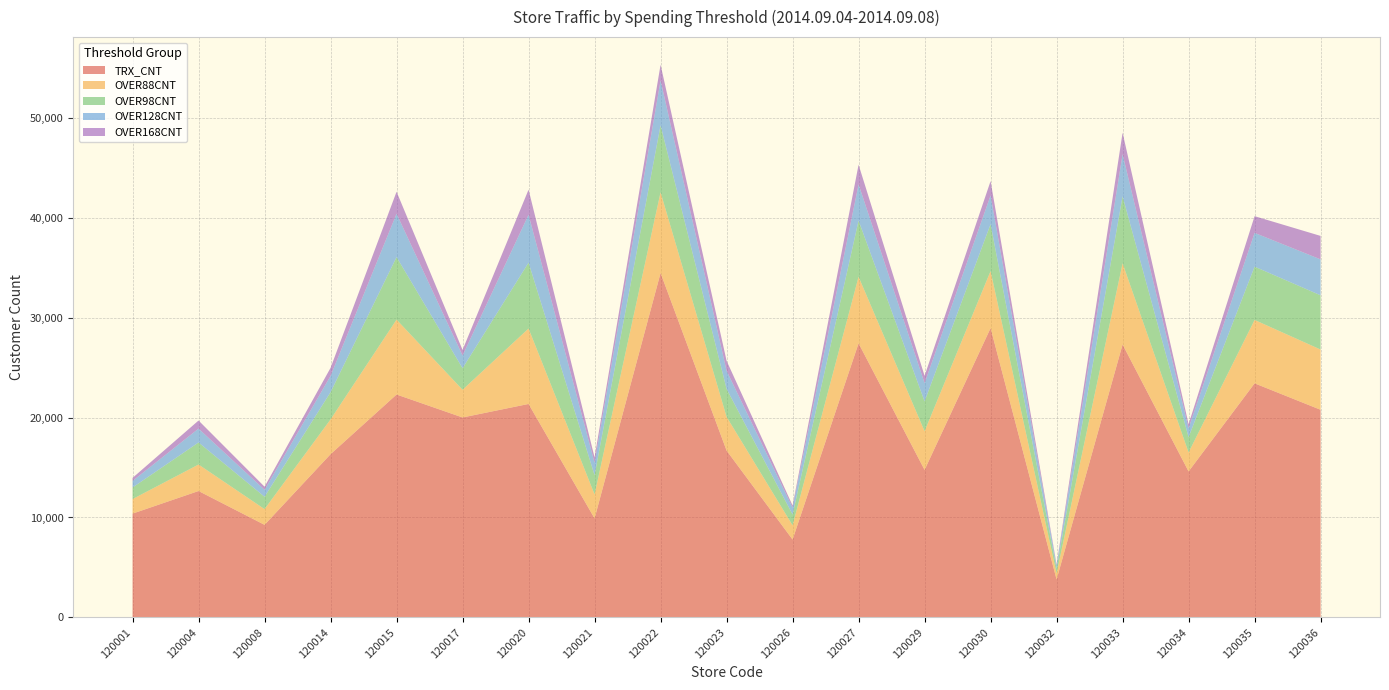

Reading left to right, what are all the values shown in this chart?

TRX_CNT: 120001=10387	120004=12648	120008=9264	120014=16334	120015=22307	120017=20009	120020=21362	120021=9905	120022=34469	120023=16700	120026=7792	120027=27432	120029=14761	120030=28956	120032=3797	120033=27315	120034=14609	120035=23426	120036=20778
OVER88CNT: 120001=1456	120004=2653	120008=1572	120014=3481	120015=7496	120017=2772	120020=7548	120021=2403	120022=8079	120023=3373	120026=1422	120027=6659	120029=3869	120030=5707	120032=610	120033=8126	120034=1899	120035=6344	120036=6029
OVER98CNT: 120001=1157	120004=2207	120008=1235	120014=2726	120015=6258	120017=2155	120020=6595	120021=1927	120022=6707	120023=2796	120026=1082	120027=5620	120029=2992	120030=4698	120032=478	120033=6701	120034=1529	120035=5335	120036=5428
OVER128CNT: 120001=656	120004=1387	120008=698	120014=1629	120015=4344	120017=1274	120020=4798	120021=1242	120022=4492	120023=1819	120026=694	120027=3631	120029=1824	120030=2873	120032=306	120033=4219	120034=891	120035=3381	120036=3596
OVER168CNT: 120001=307	120004=809	120008=311	120014=805	120015=2197	120017=559	120020=2511	120021=533	120022=1565	120023=998	120026=207	120027=1965	120029=732	120030=1434	120032=109	120033=2147	120034=409	120035=1671	120036=2349